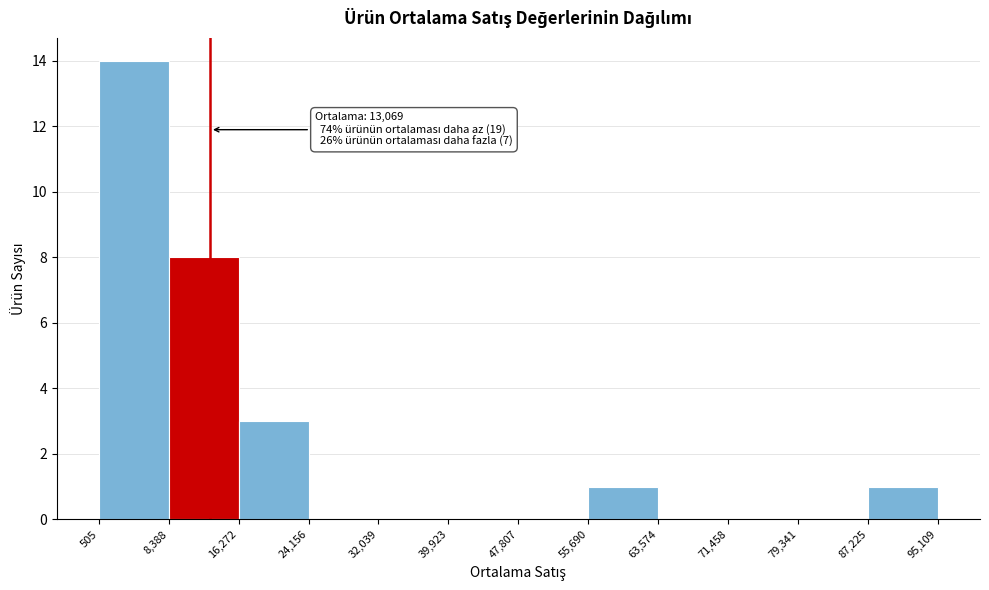

Over which range of the x-axis is the bar tallest?

505 to 8,388